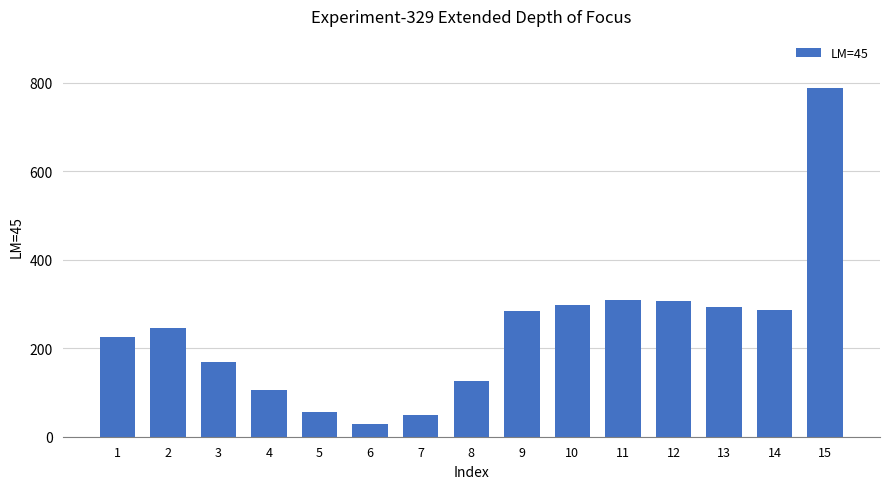

What is the value of the 2nd bar from the left?

246